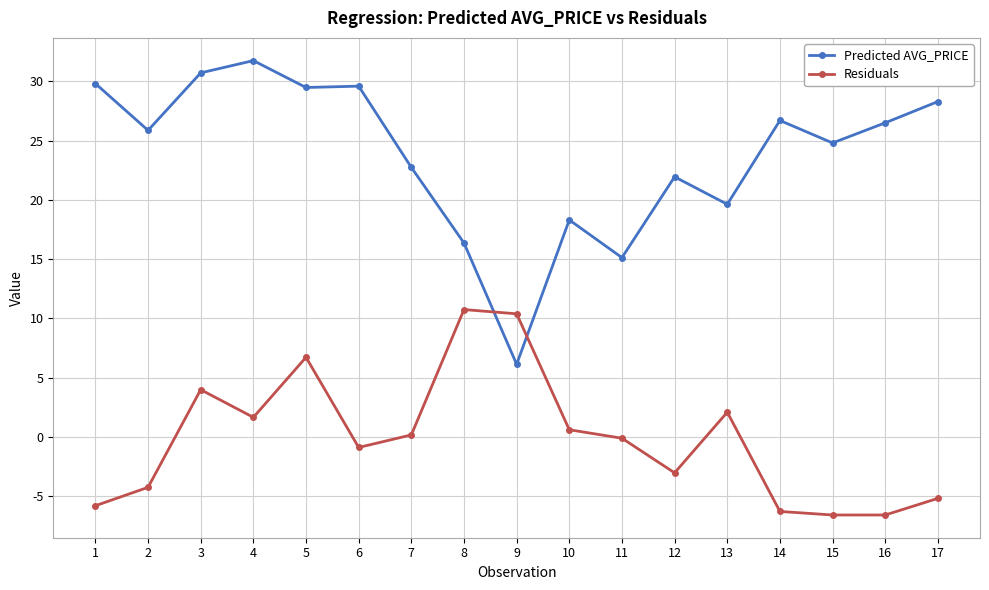

Where does the Predicted AVG_PRICE series first go above 25?

1